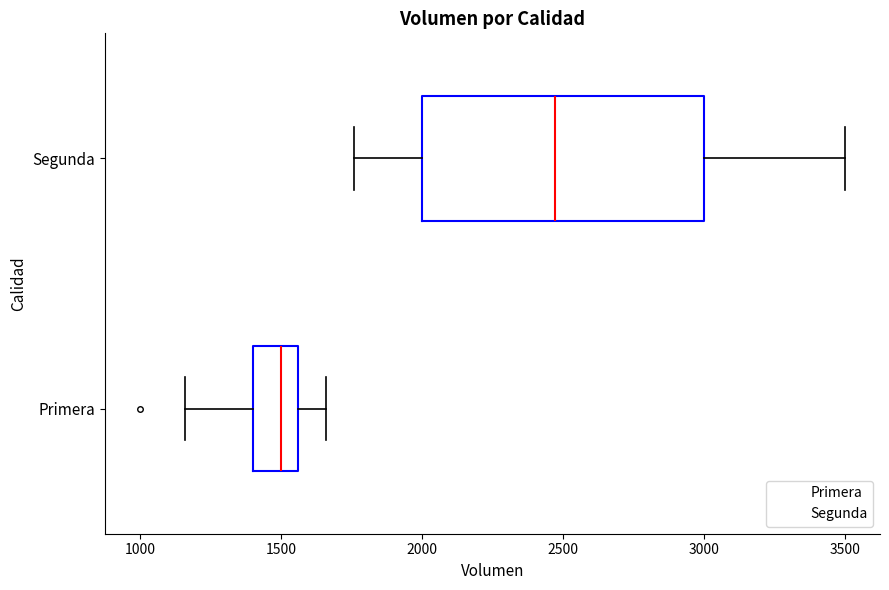

Reading bottom to top, transcribe this box plot: for each box, give where its median line is, the range the box spans, and where its two whiskers end, as read against the x-axis. The values are not printed on the chart, so give them approximately, as read against the axis.

Primera: median 1500, box 1400 to 1550, whiskers 1150 to 1650
Segunda: median 2450, box 2000 to 3000, whiskers 1750 to 3500